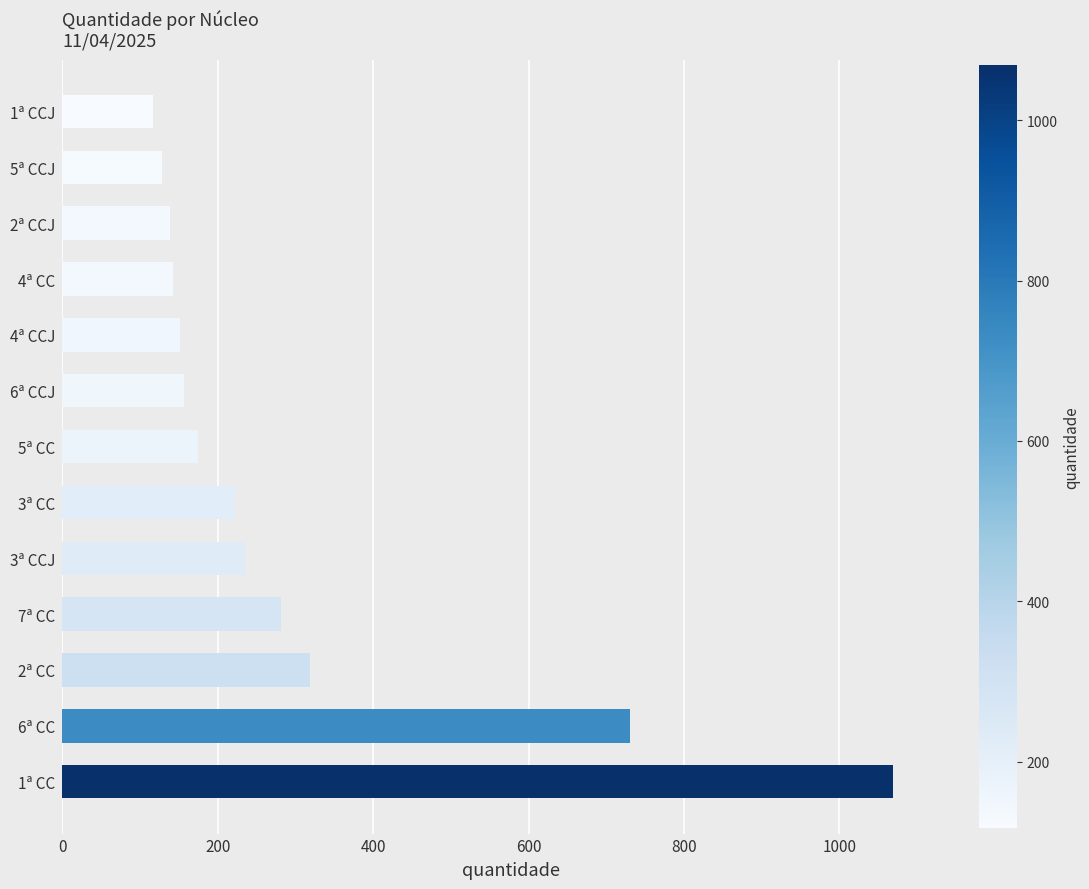

What is the greatest value displayed?

1069